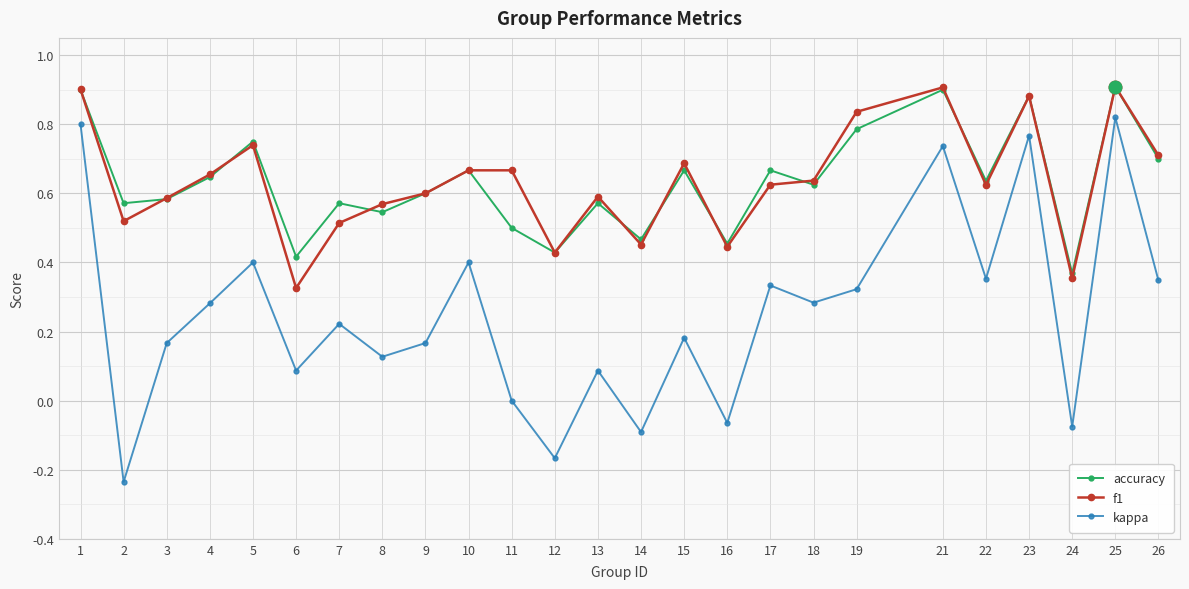

Which series has the widest spread of values?

kappa